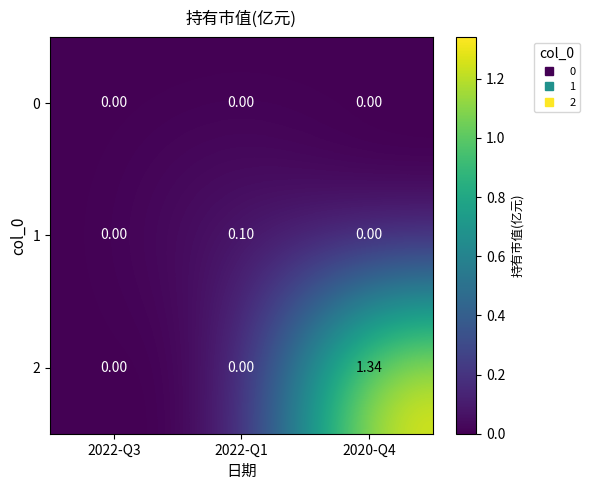

Is the value of 1 at 2022-Q1 greater than the value of 2 at 2022-Q1?

Yes